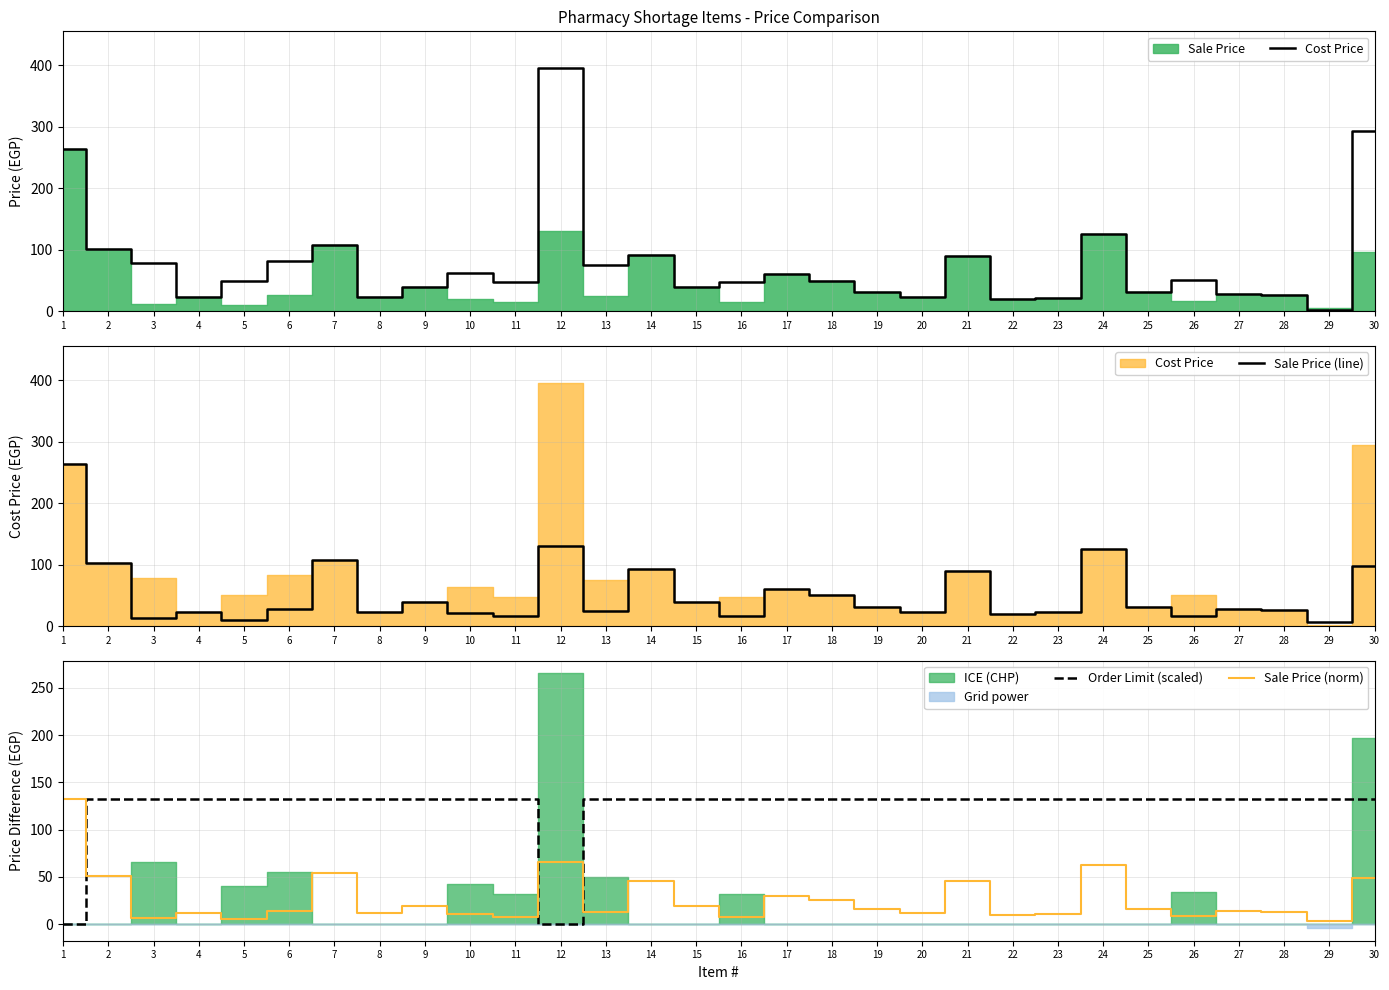

Which series has the widest spread of values?

Cost Price